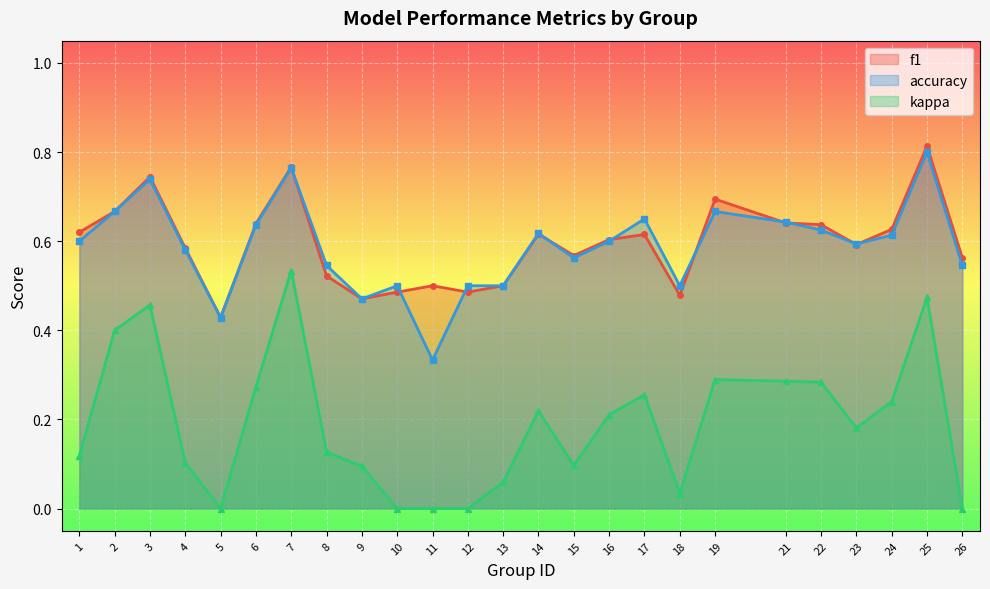

What are all the series names shown in the legend?

f1, accuracy, kappa